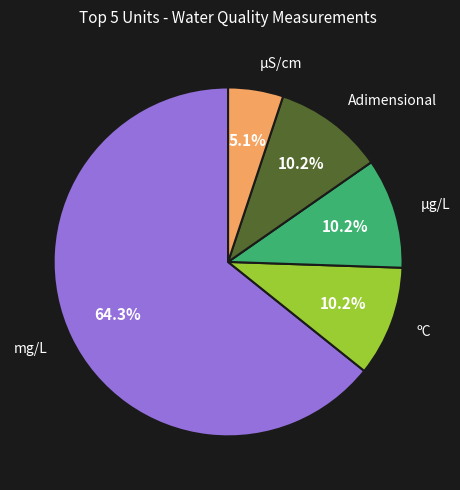

Is there any slice that represents more than half of the pie?

Yes